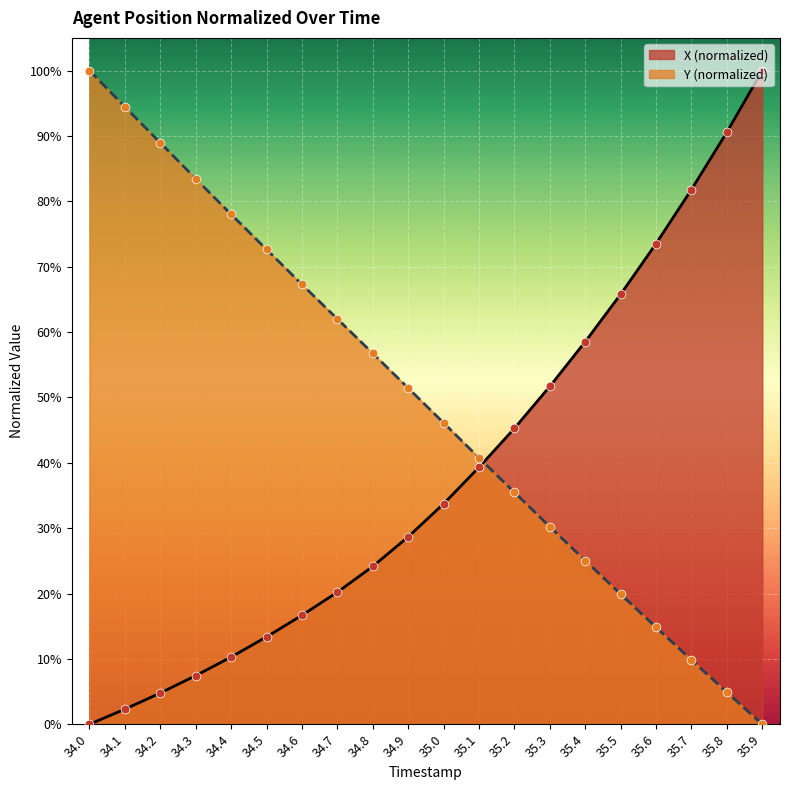

At how many categories does at least one series exceed 11?

20